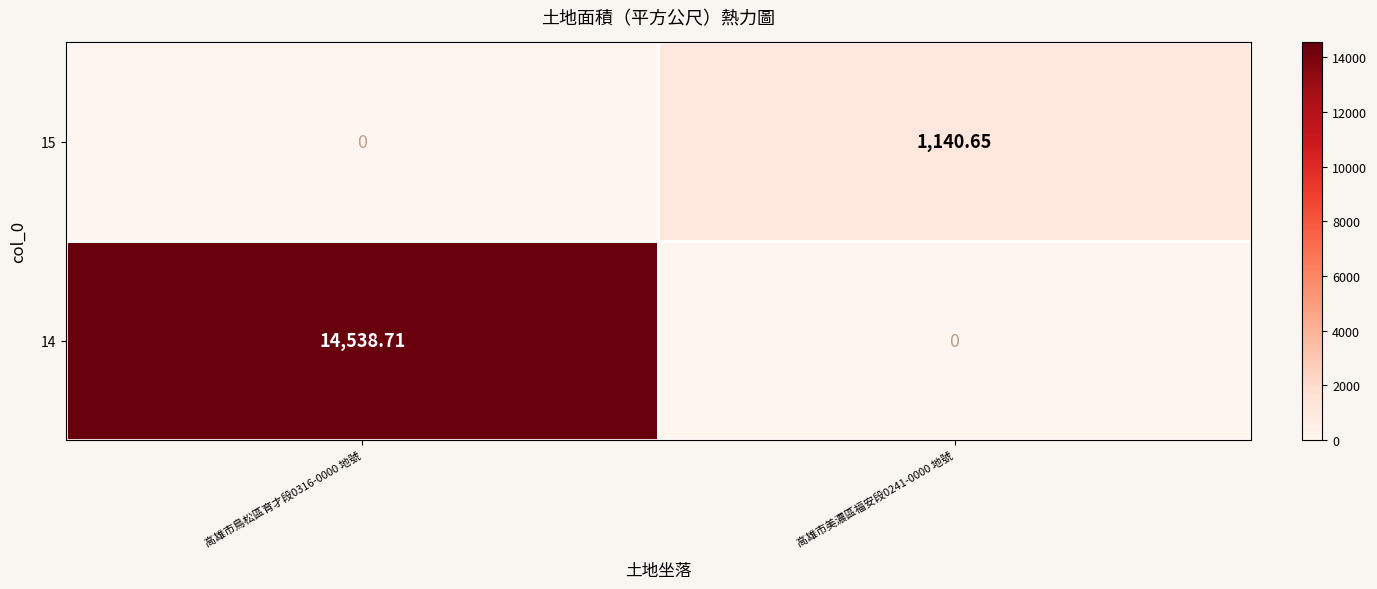

Which series has the widest spread of values?

14